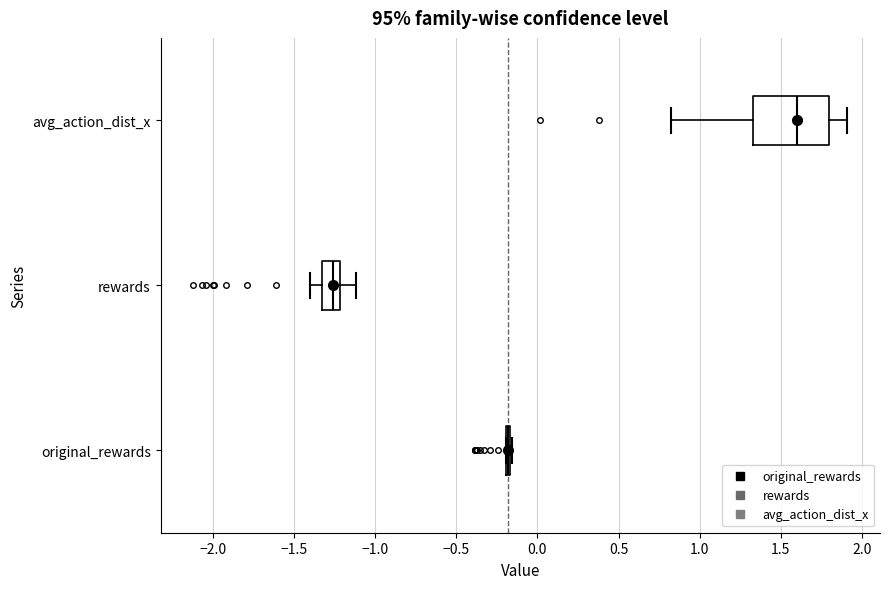

Reading bottom to top, read every box against the x-axis: the position of its median line, the range the box covers, and the ends of its whiskers. The values are not printed on the chart, so give them approximately, as read against the axis.

original_rewards: box collapsed to a line at -0.20, whiskers -0.20 to -0.15
rewards: median -1.25, box -1.35 to -1.20, whiskers -1.40 to -1.10
avg_action_dist_x: median 1.60, box 1.35 to 1.80, whiskers 0.80 to 1.90